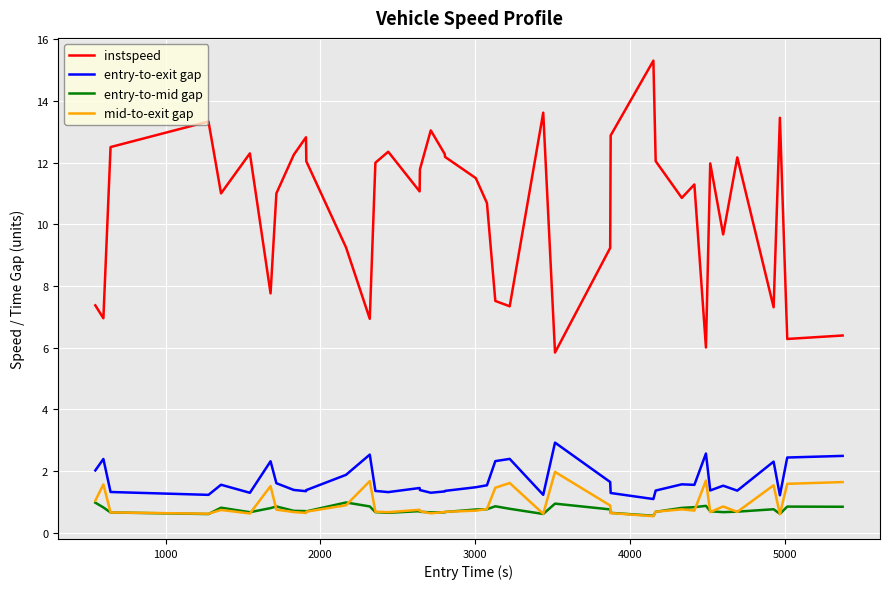

True or false: entry-to-exit gap and instspeed intersect in this chart.

False